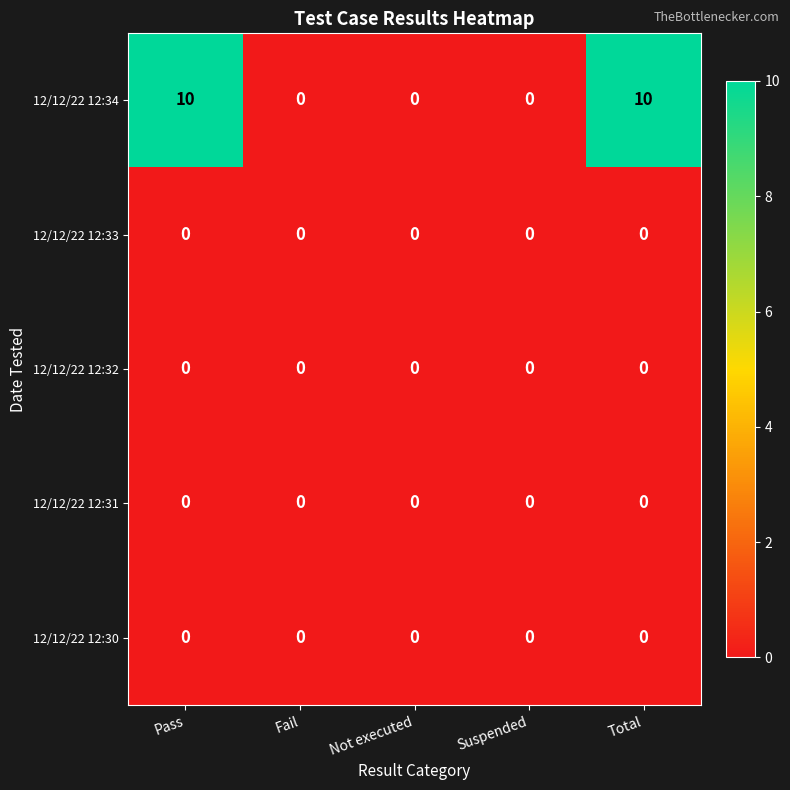

The value of 12/12/22 12:32 at Pass is 0. True or false?

True